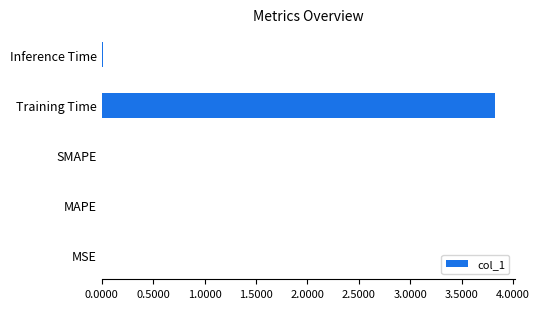

Which label corresponds to the largest value in the chart?

Training Time